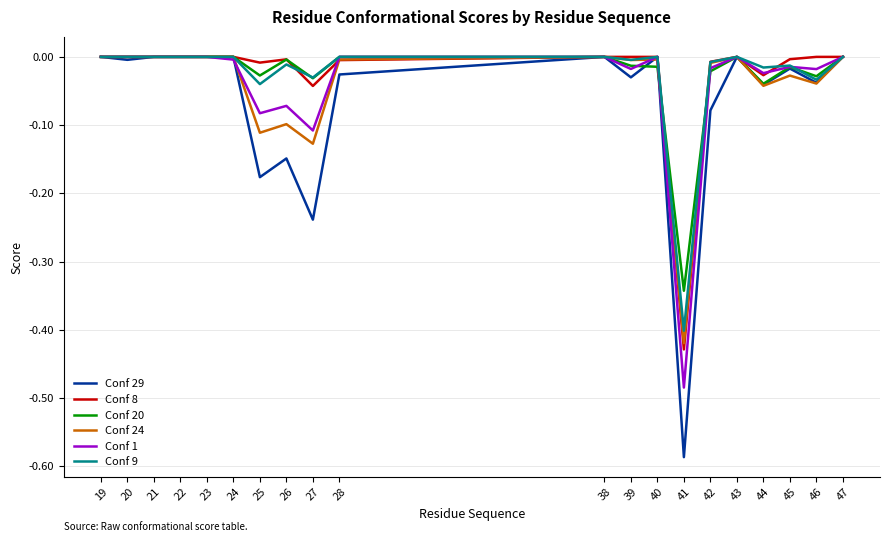

At which label does Conf 24 reach its minimum?

41